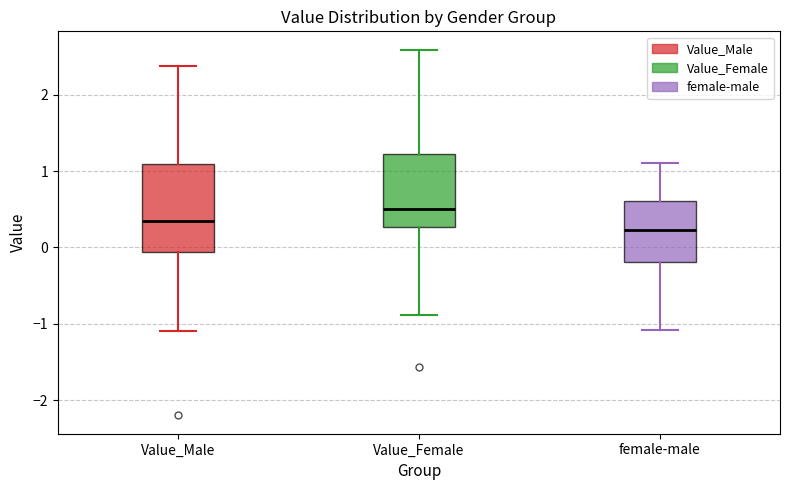

Reading left to right, read every box against the y-axis: the position of its median line, the range the box covers, and the ends of its whiskers. The values are not printed on the chart, so give them approximately, as read against the axis.

Value_Male: median 0.3, box -0.1 to 1.1, whiskers -1.1 to 2.4
Value_Female: median 0.5, box 0.3 to 1.2, whiskers -0.9 to 2.6
female-male: median 0.2, box -0.2 to 0.6, whiskers -1.1 to 1.1